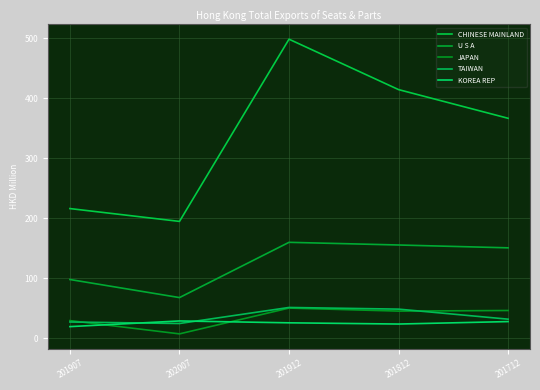

At which label does U S A first exceed 150?

201912